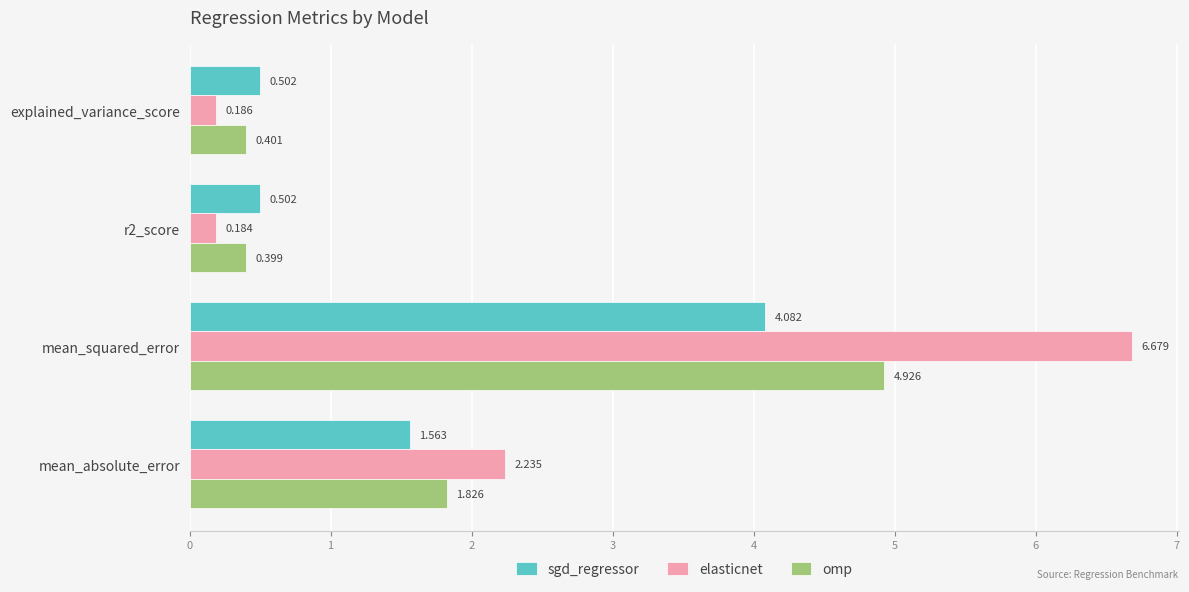

List the series in order of their peak value, lowest first.

sgd_regressor, omp, elasticnet